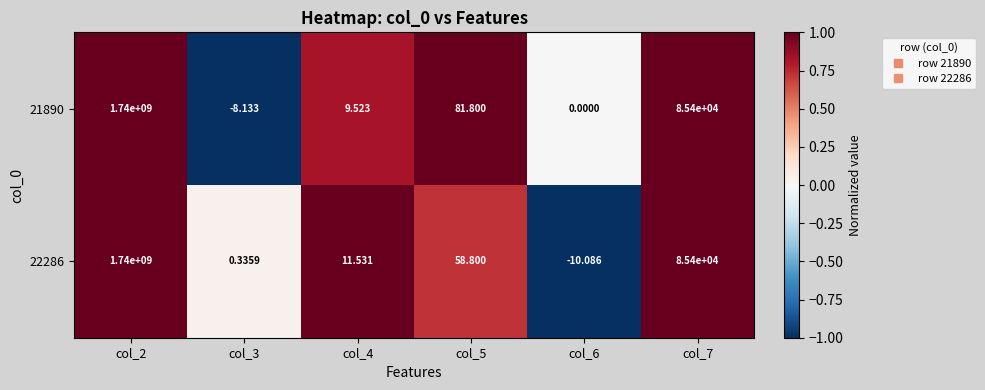

Is the value of 22286 at col_3 greater than the value of 21890 at col_2?

No